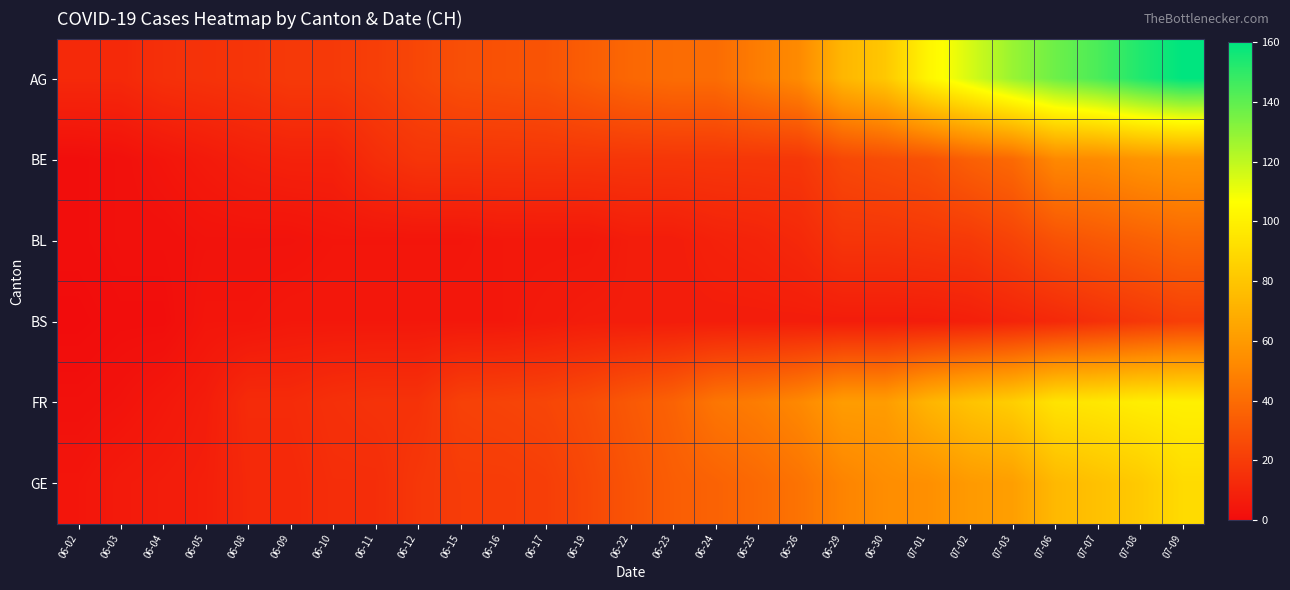

What is the greatest value displayed?

160.0